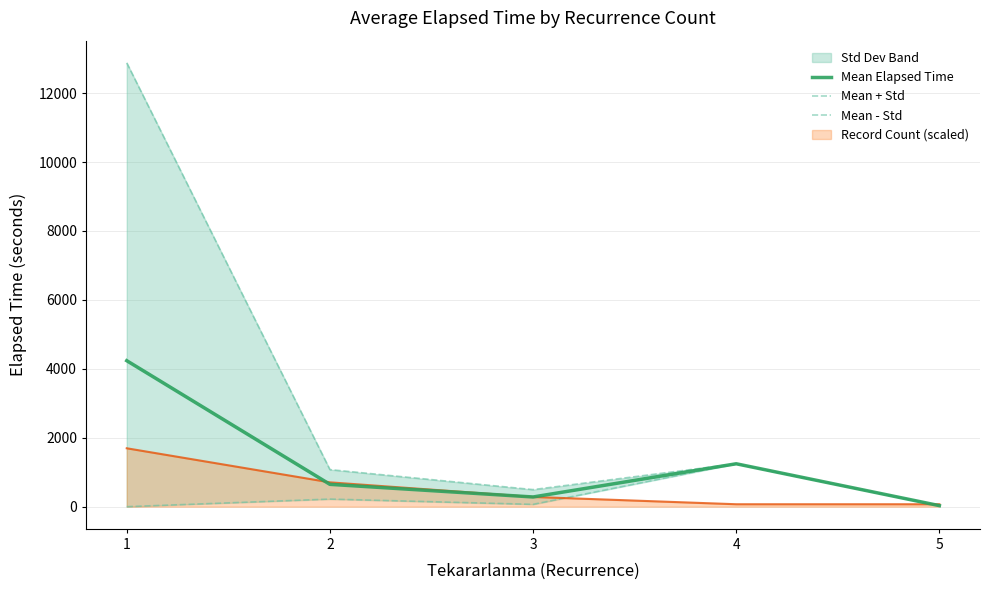

List the labels in order of Mean - Std value, largest first.

4, 2, 3, 5, 1